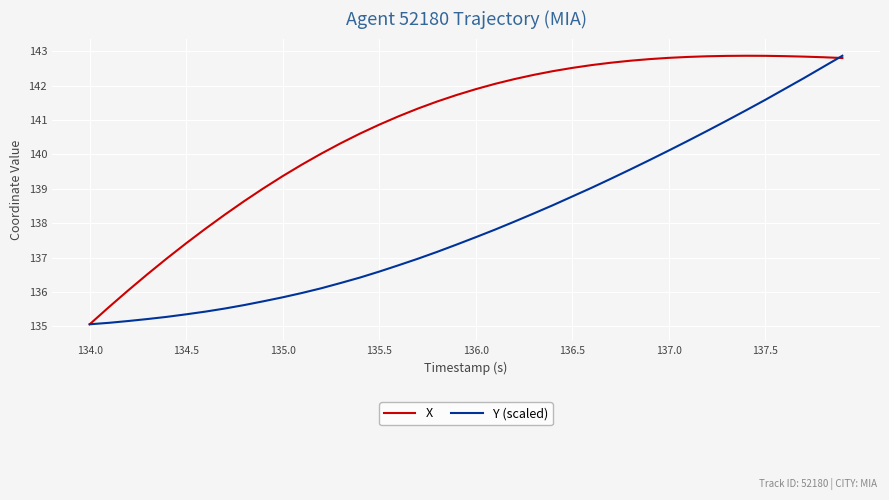

Rank the series by their average value, from lowest to highest.

Y (scaled), X